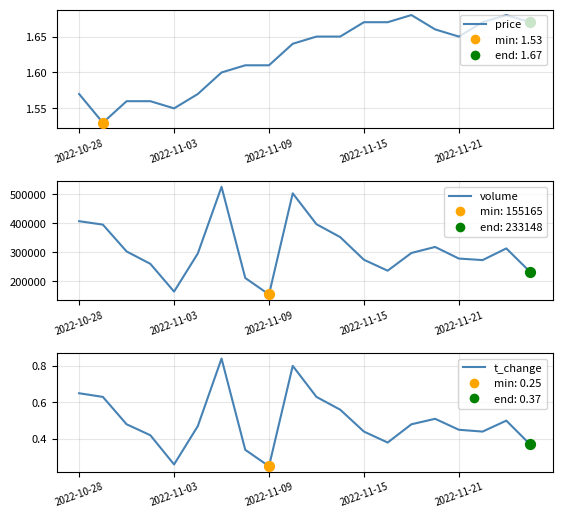

Which series reaches the maximum Y coordinate?

volume